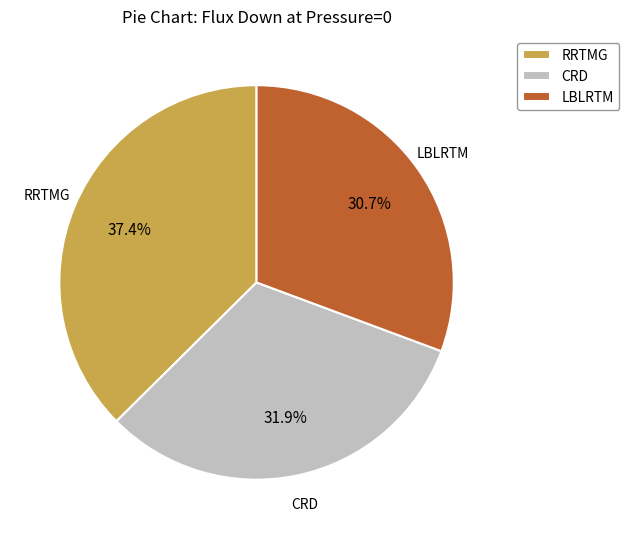

True or false: RRTMG accounts for 47% of the total.

False